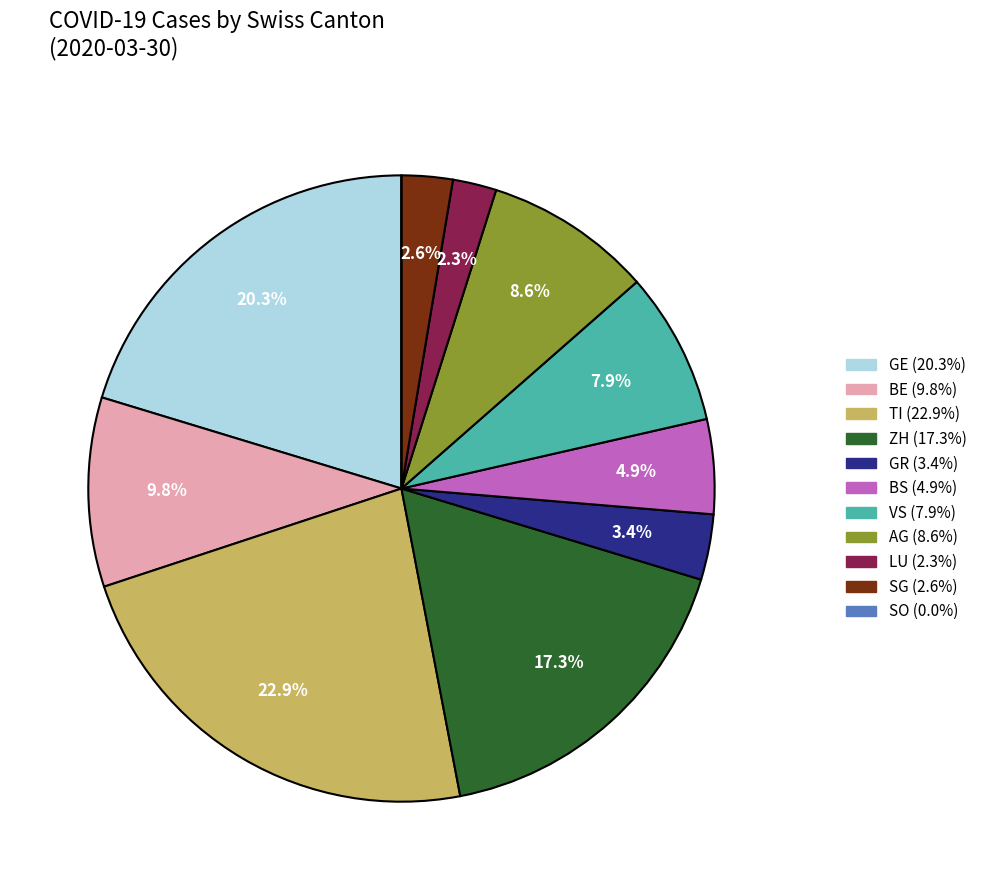

Does any single category account for the majority?

No